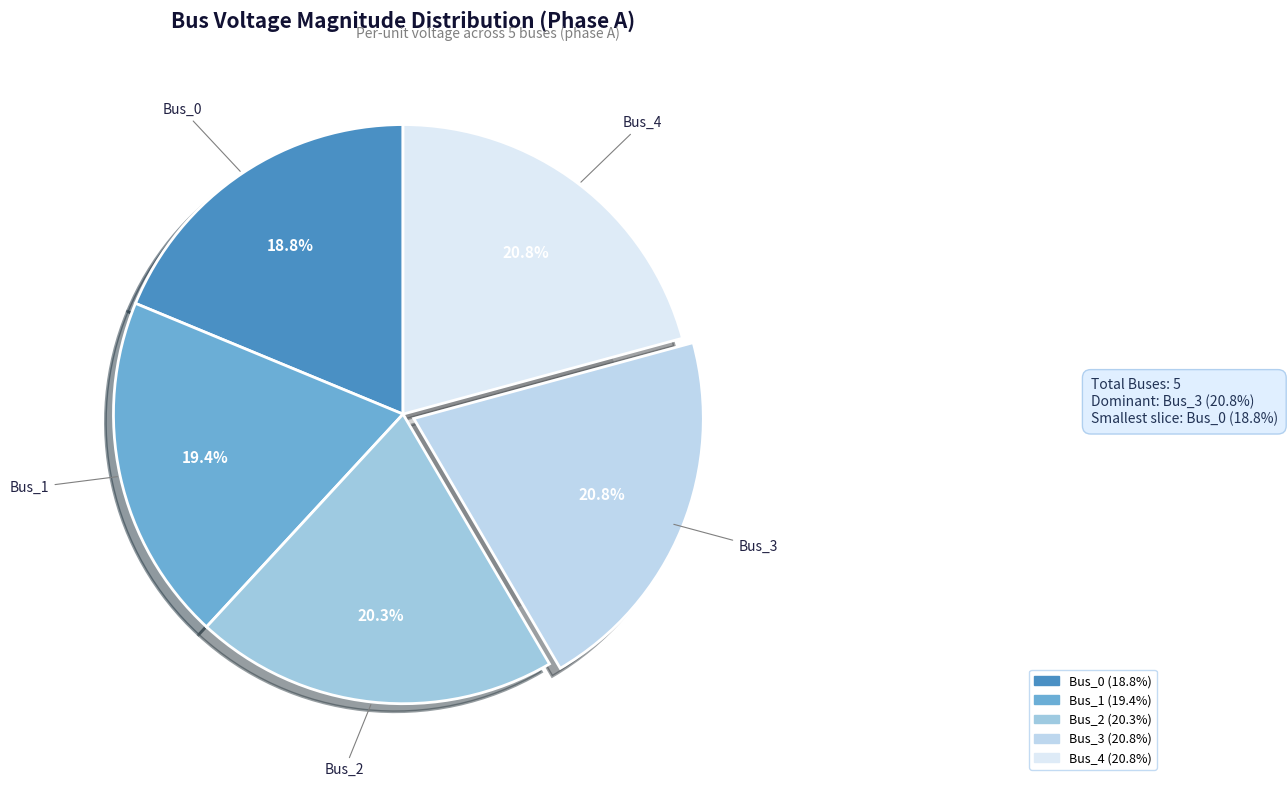

Which slice is the largest?

Bus_3